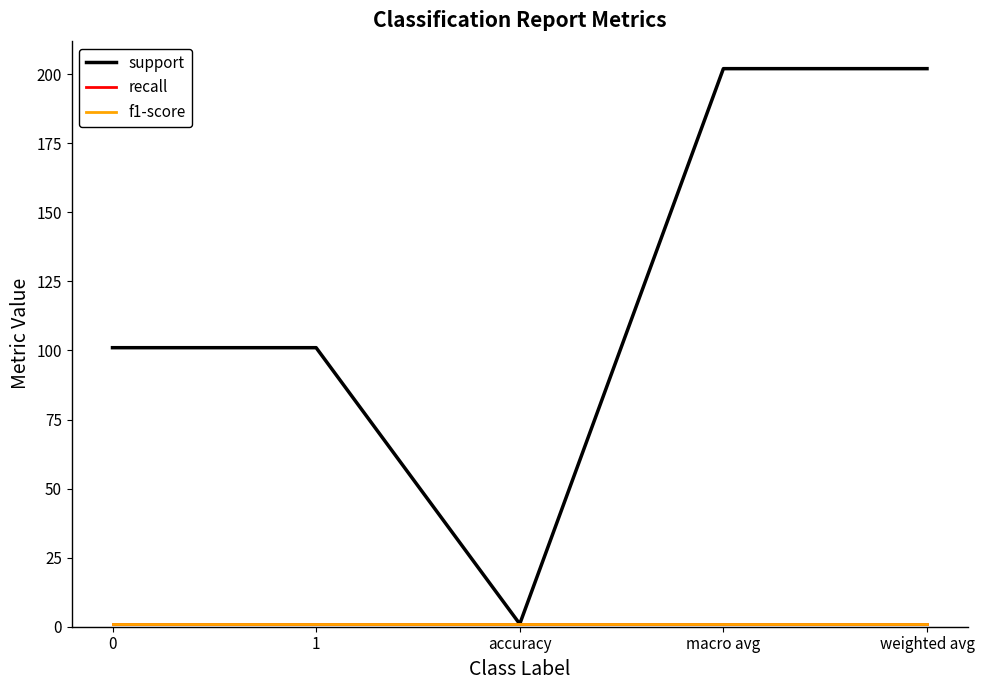

How many support values are between 101 and 202?

4